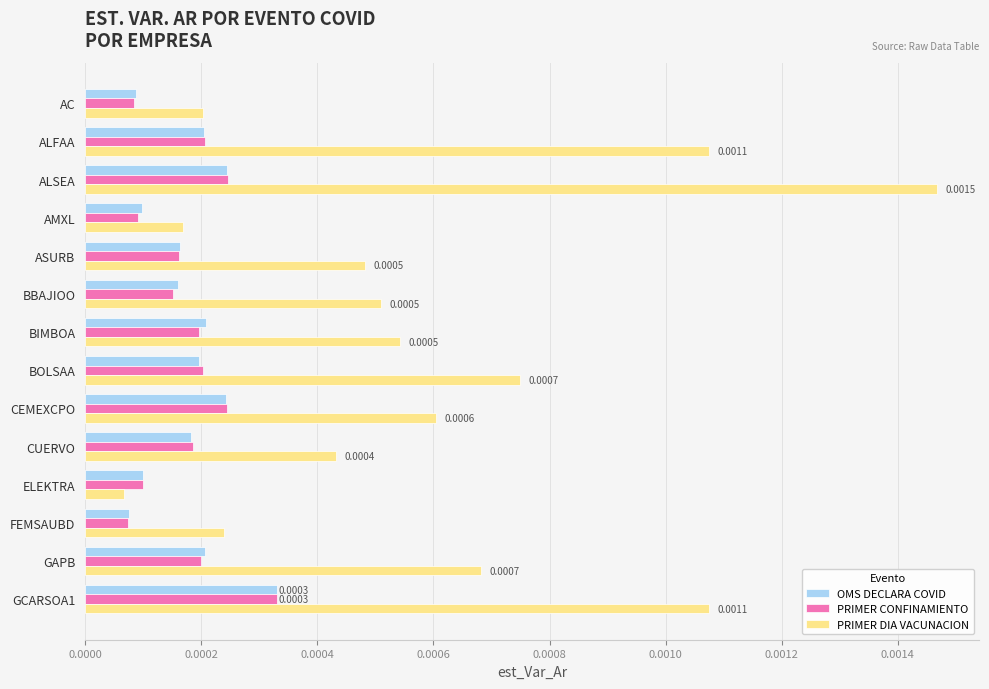

What are all the series names shown in the legend?

OMS DECLARA COVID, PRIMER CONFINAMIENTO, PRIMER DIA VACUNACION